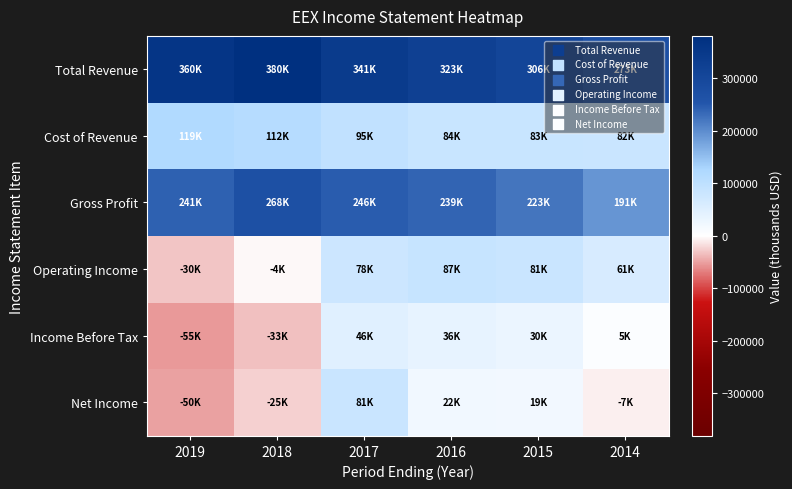

Reading left to right, what are all the values shown in this chart?

Total Revenue: 2019=360900	2018=380700	2017=341700	2016=323700	2015=306400	2014=273600
Cost of Revenue: 2019=119000	2018=112100	2017=95000	2016=84400	2015=83400	2014=82300
Gross Profit: 2019=241900	2018=268600	2017=246700	2016=239400	2015=223000	2014=191300
Operating Income: 2019=-30800	2018=-4300	2017=78600	2016=87700	2015=81900	2014=61000
Income Before Tax: 2019=-55000	2018=-33400	2017=46800	2016=36300	2015=30000	2014=5100
Net Income: 2019=-50000	2018=-25100	2017=81800	2016=22200	2015=19600	2014=-7600